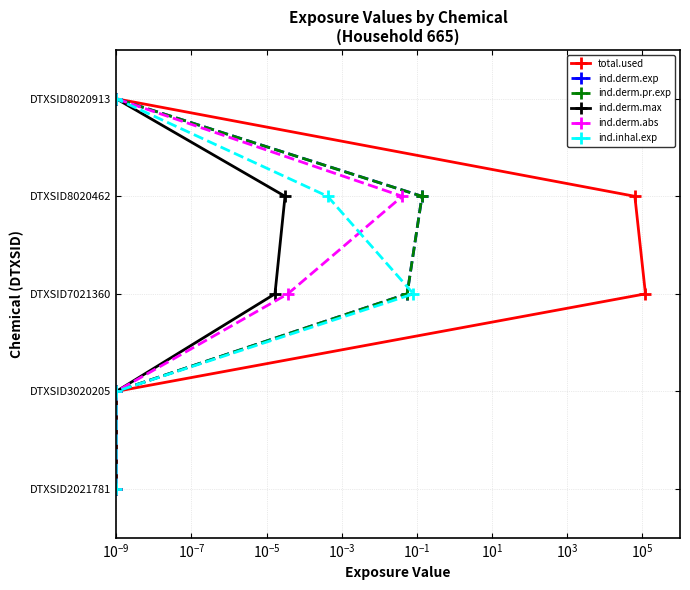

Count the number of categories in the chart.

5